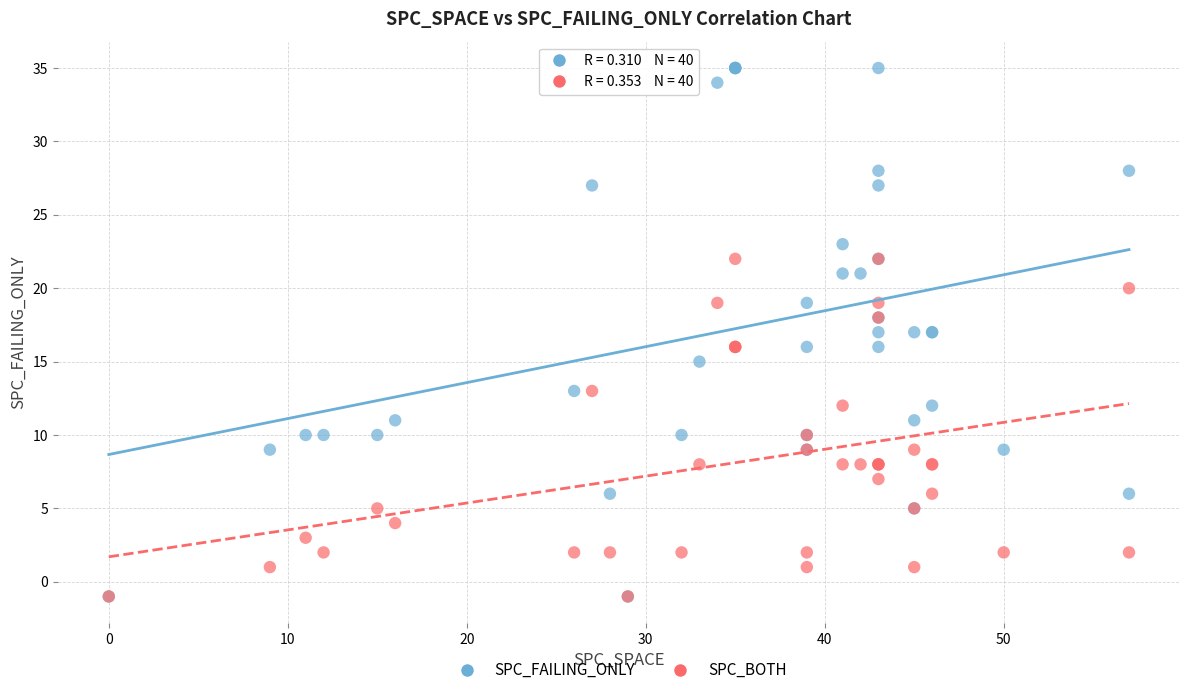

Which series has the widest spread of Y values?

SPC_FAILING_ONLY